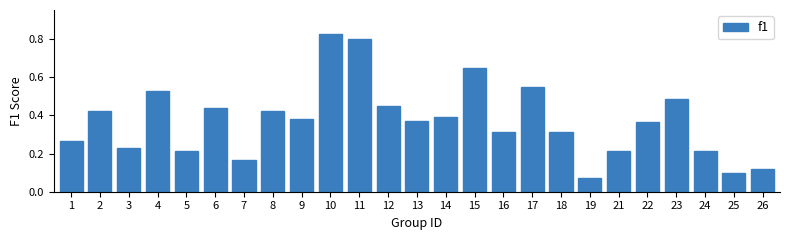

Which label corresponds to the smallest value in the chart?

19